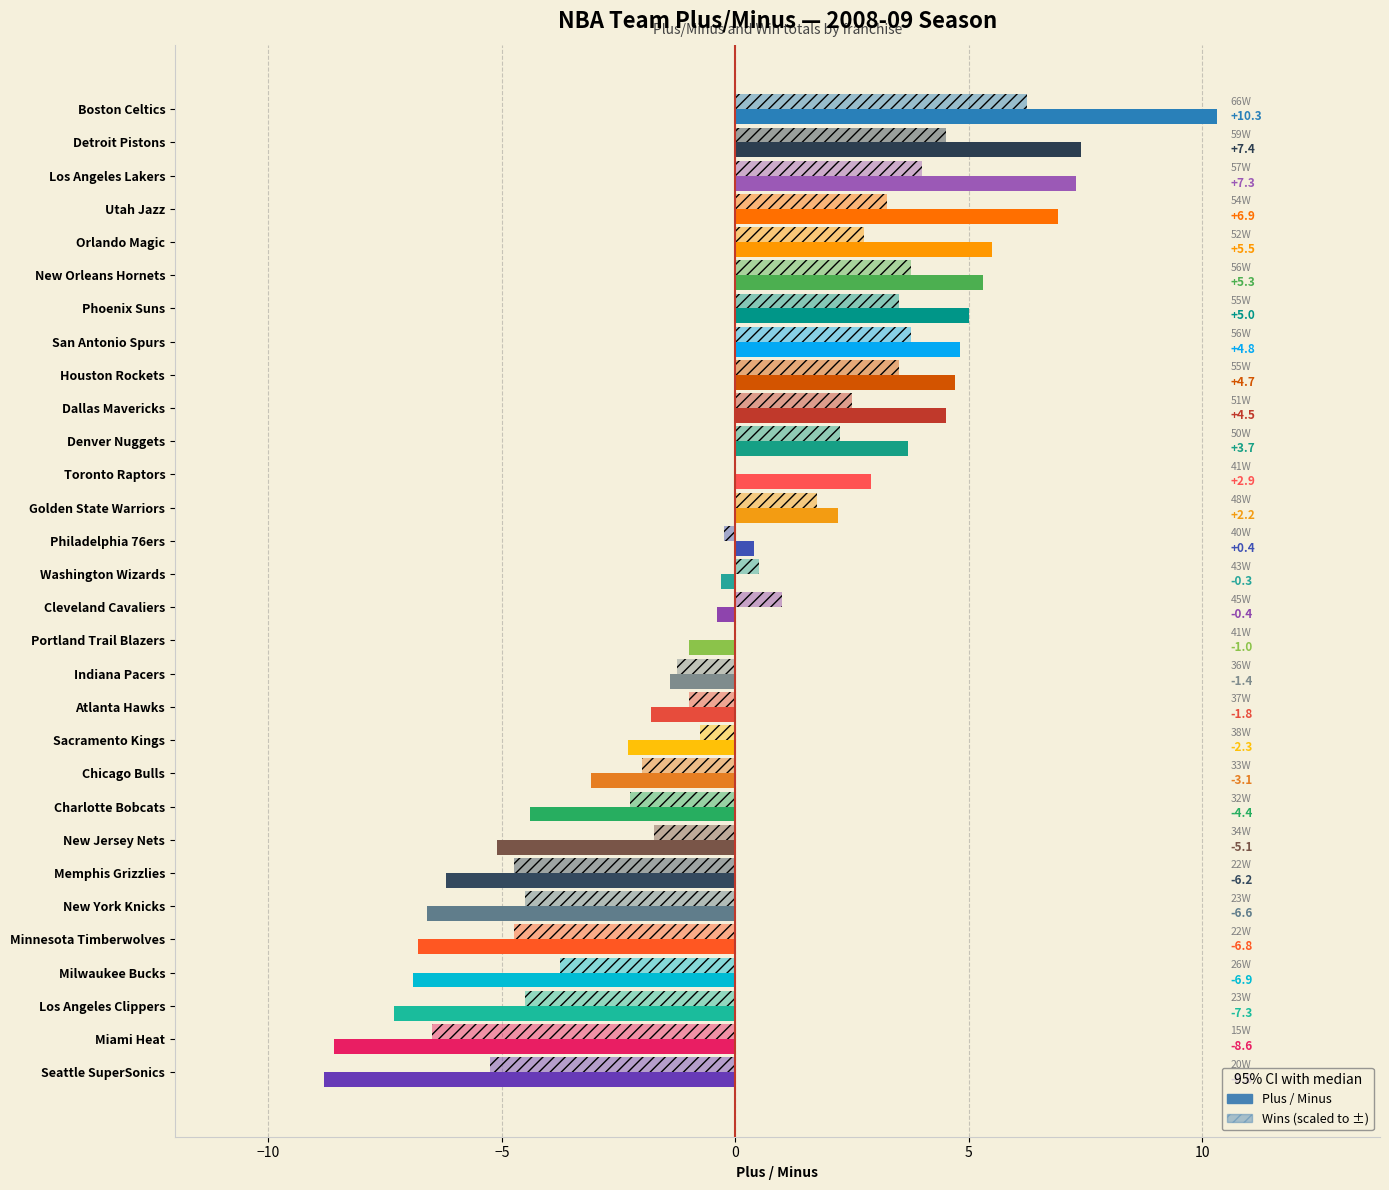

How many values are above zero?

14